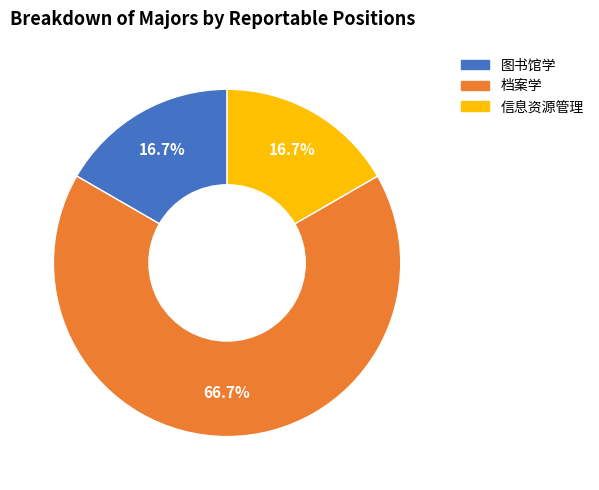

Approximately how many times larger is the value at 图书馆学 compared to 信息资源管理?

1.0